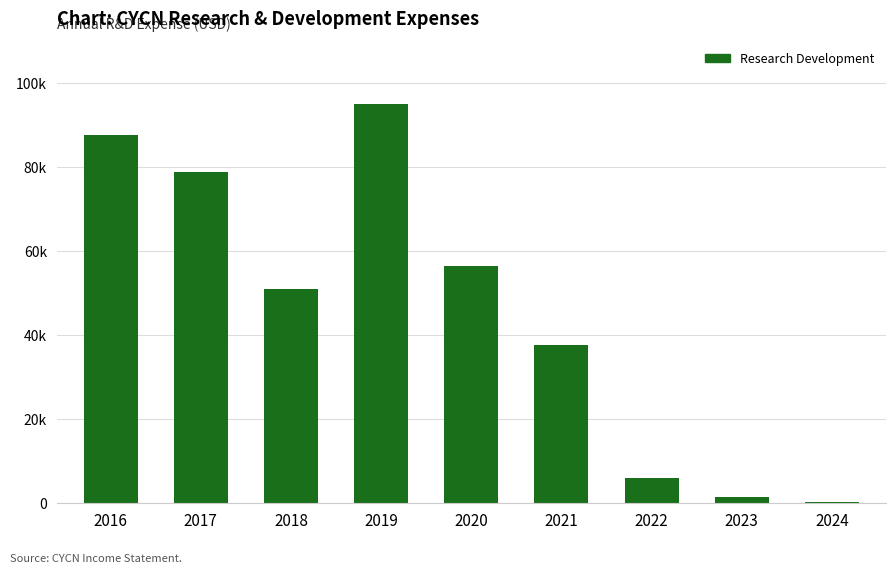

Reading left to right, what are all the values shown in this chart?

2016=87700	2017=78800	2018=50900	2019=95100	2020=56400	2021=37600	2022=6000	2023=1300	2024=300